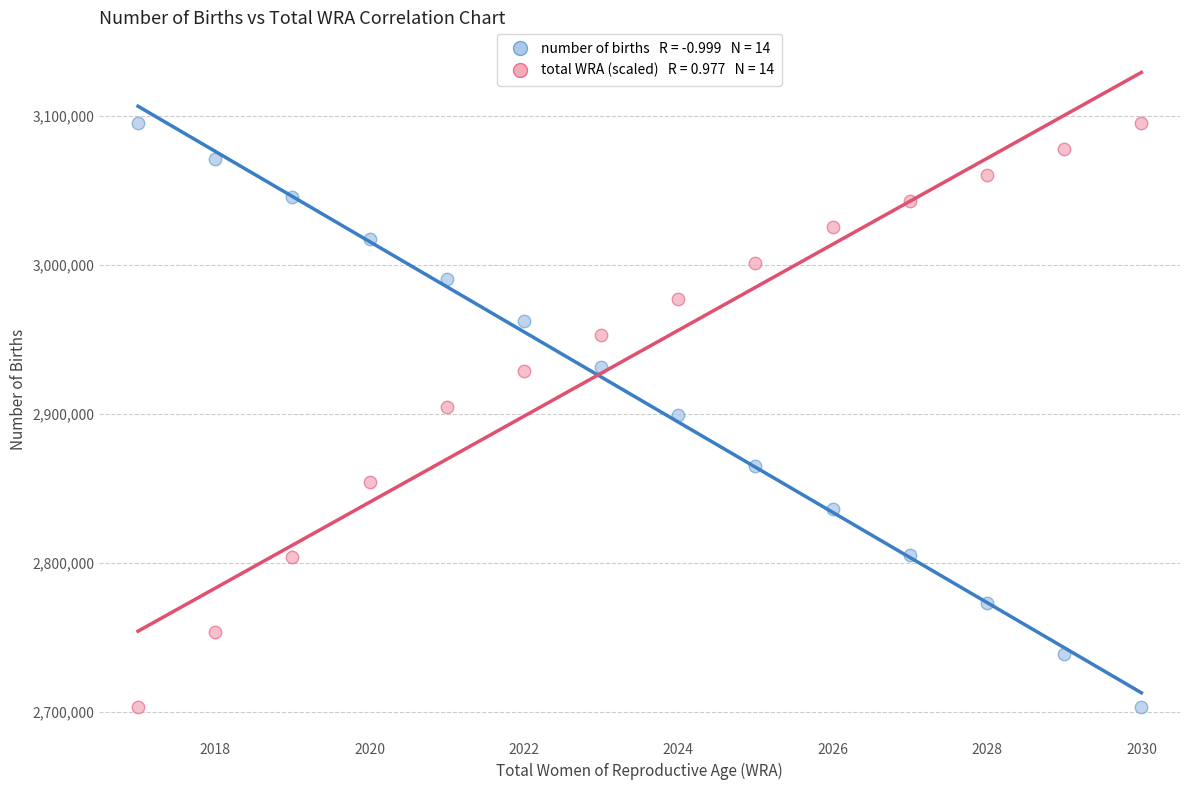

Across all data points, what is the range of X values (max minus min)?

13.0